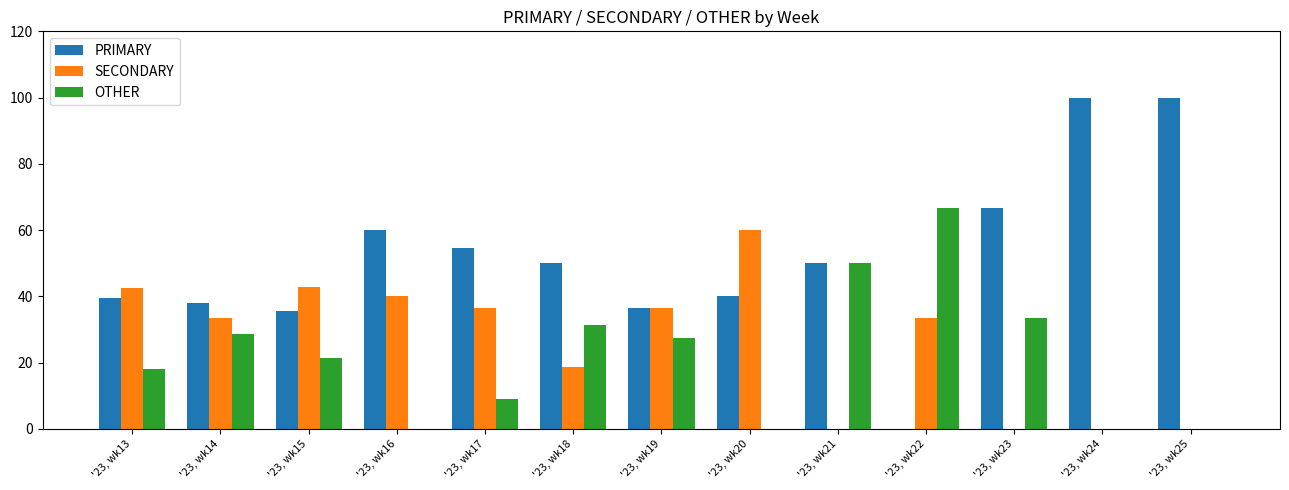

What is the average value of the PRIMARY series?

51.6